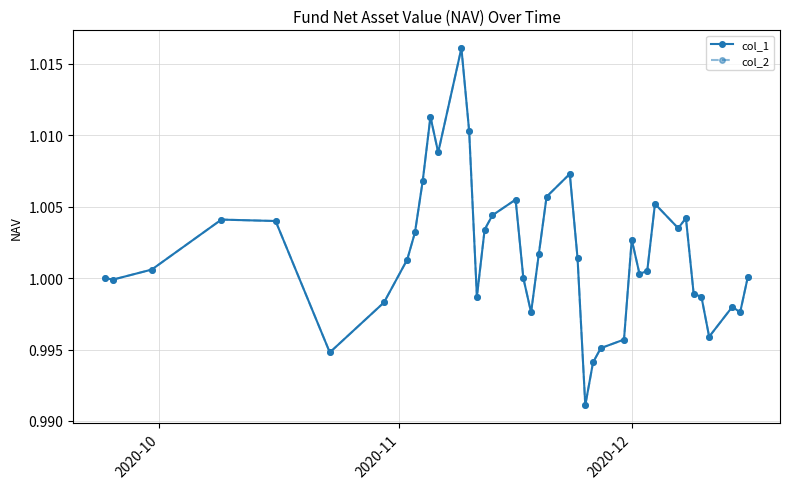

True or false: col_2 and col_1 cross at least once.

False